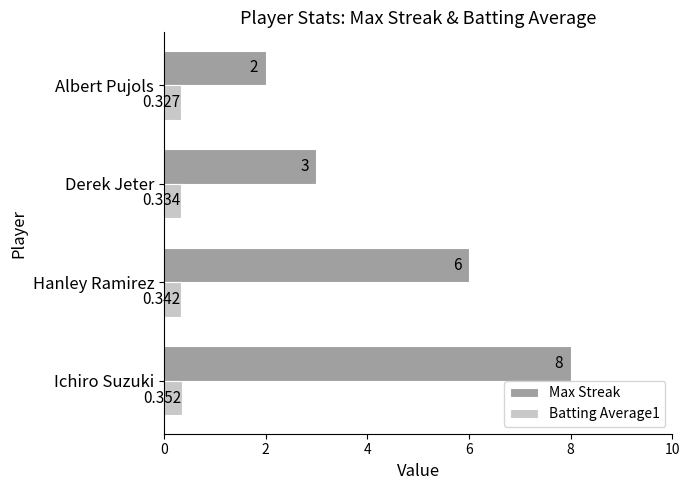

Which series changed the most between Derek Jeter and Albert Pujols?

Max Streak